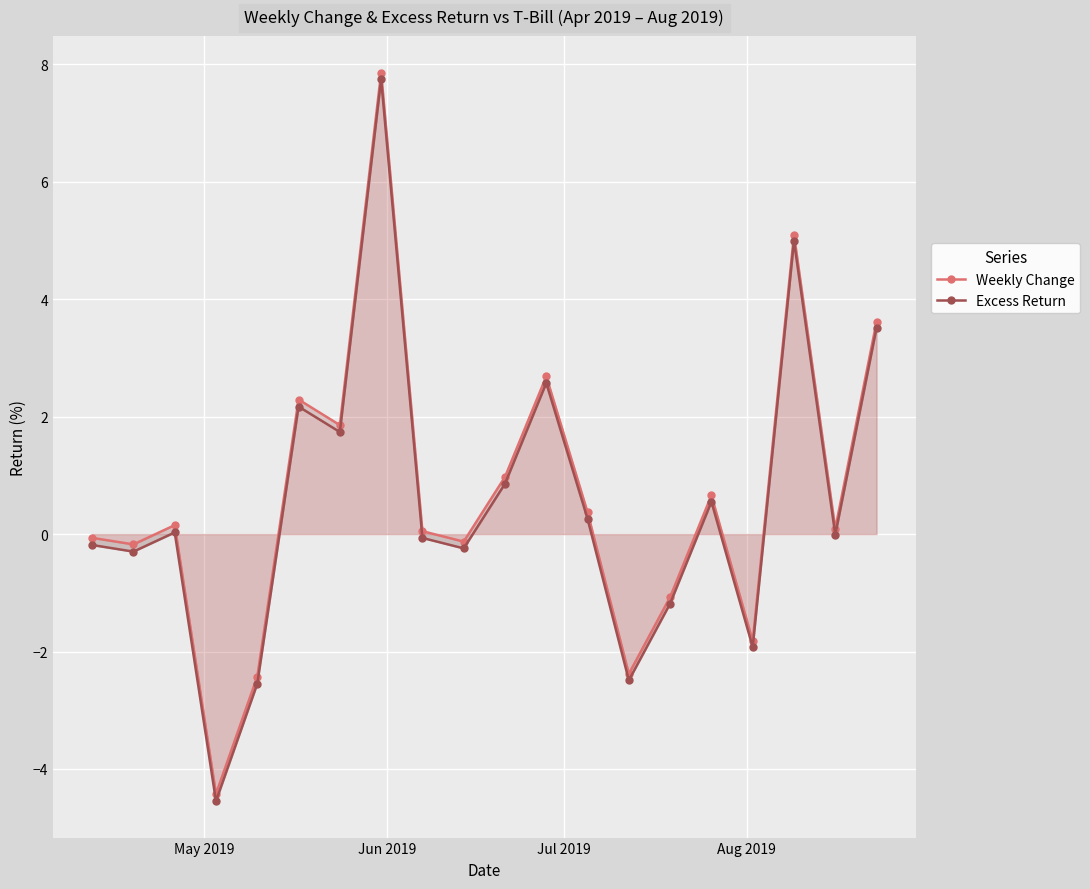

How many values in Weekly Change are above zero?

12